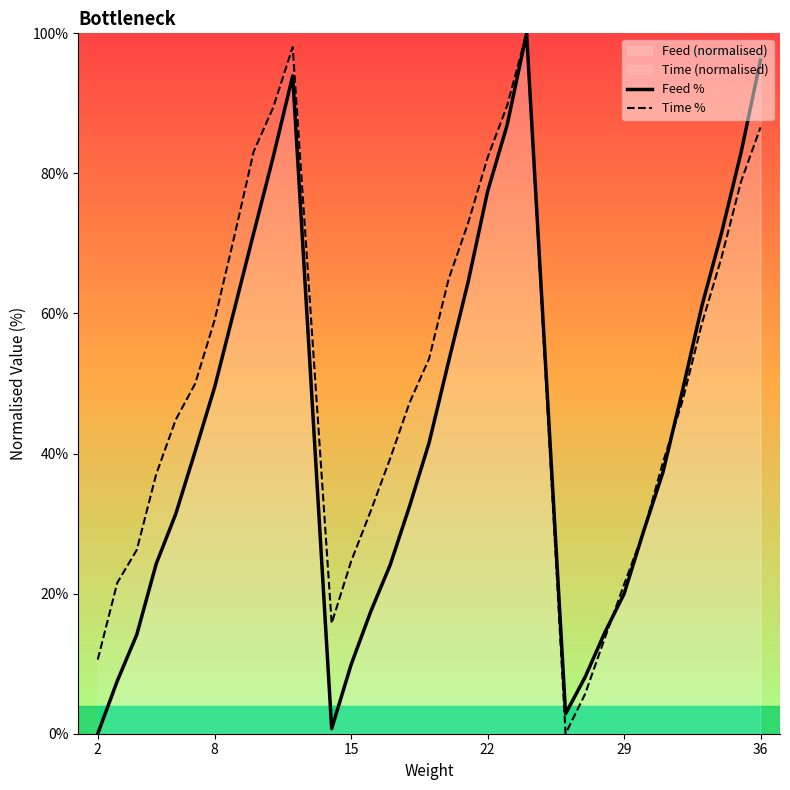

What is the highest value of the Time % series?

100.0